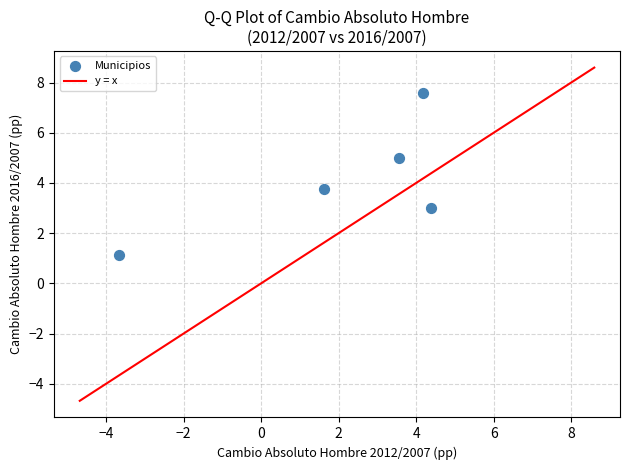

What is the range of Y values (max minus min)?

6.5